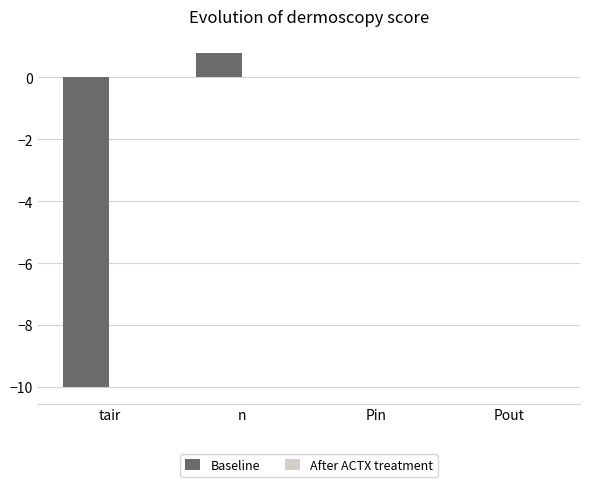

Which label corresponds to the largest value in the chart?

n